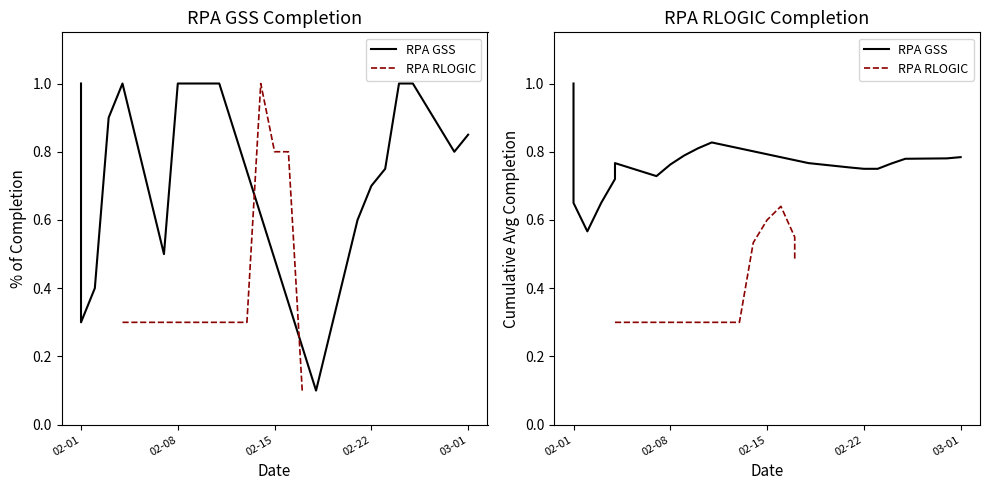

What is the sum of all values?

14.9